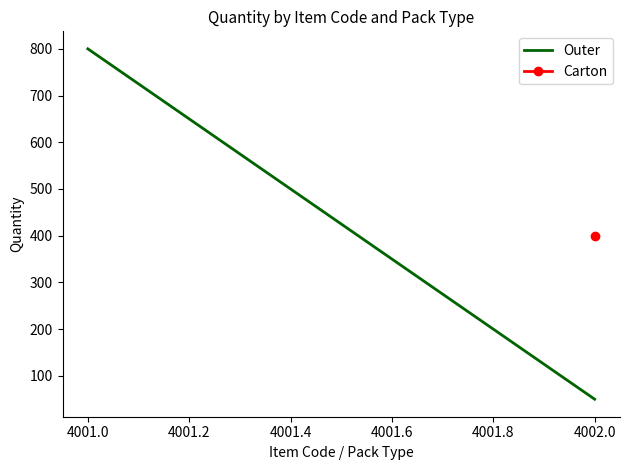

What is the value of the 1st point from the left?

800